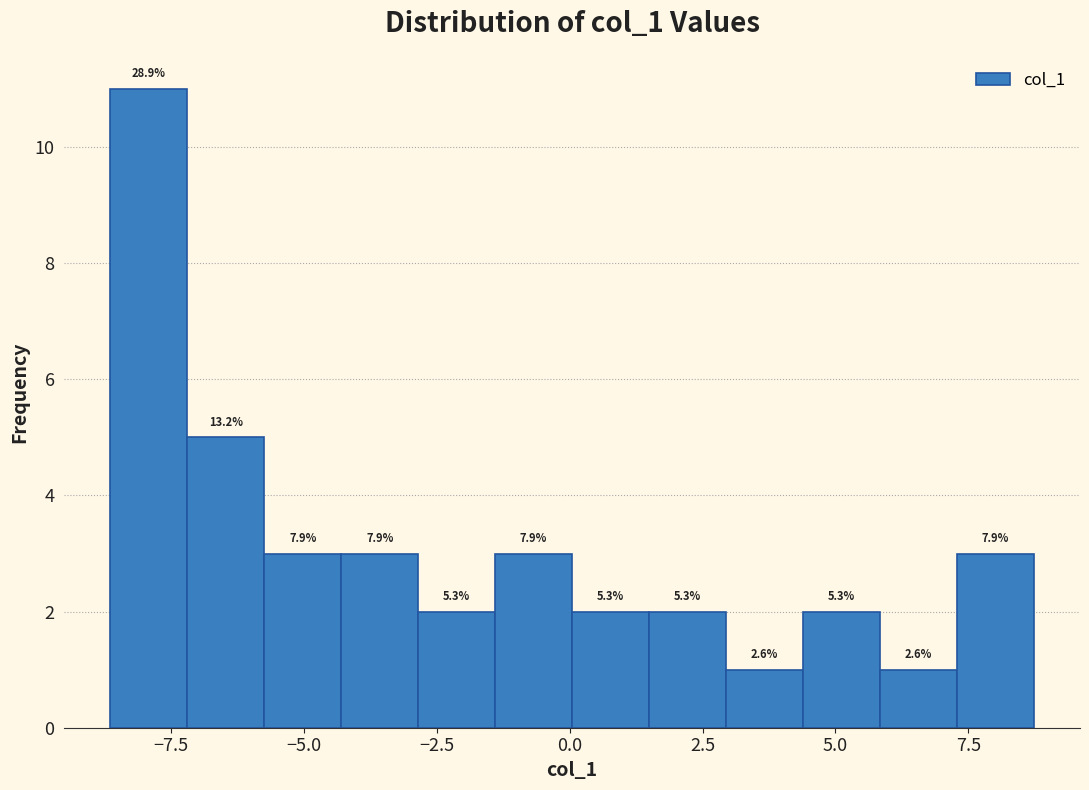

Read against the x-axis, roughly where is the centre of the tallest bar?

-8.0